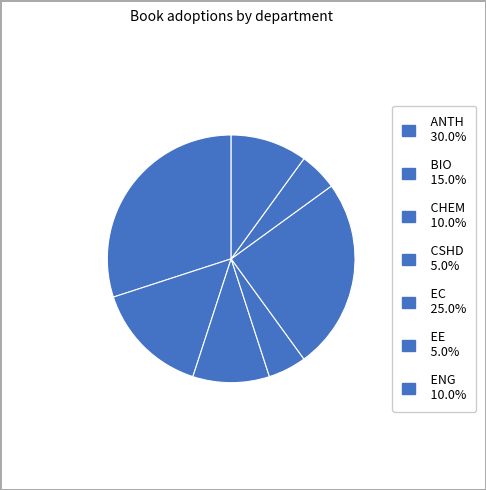

Is there a majority slice in this chart?

No